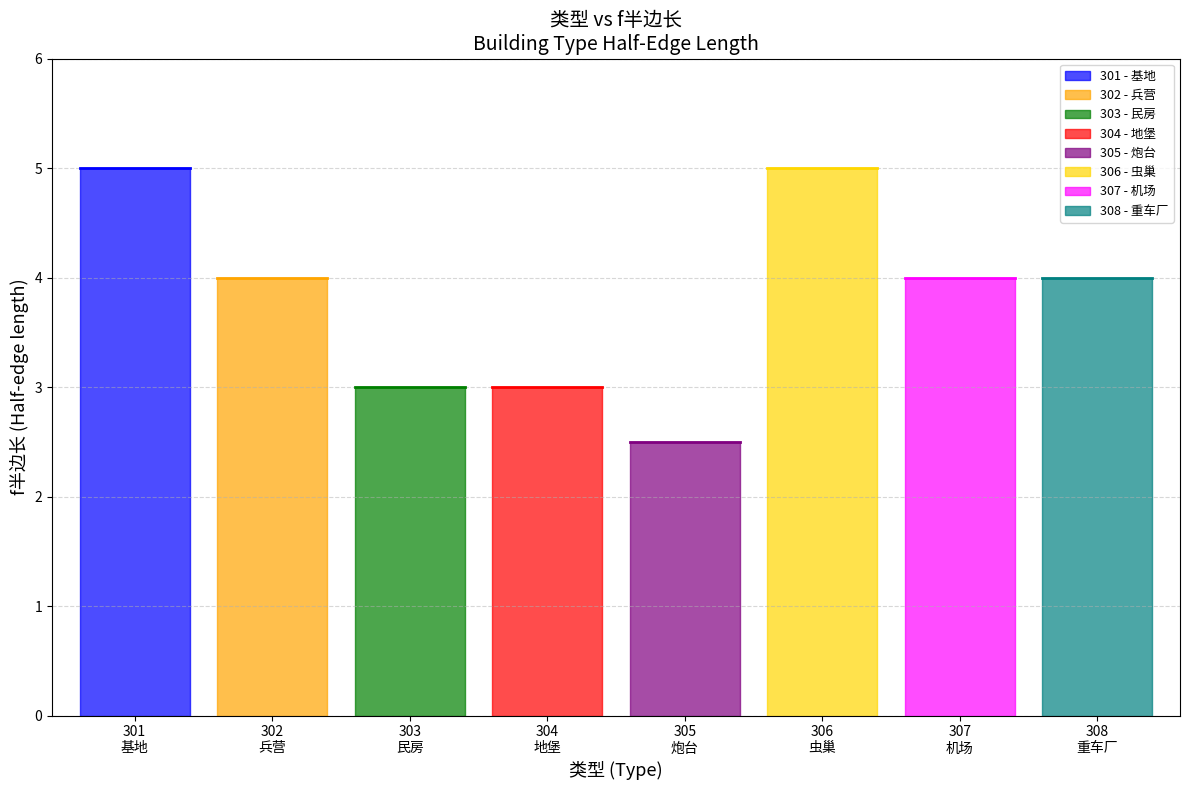

Approximately how many times larger is the value at 306 compared to 308?

1.2